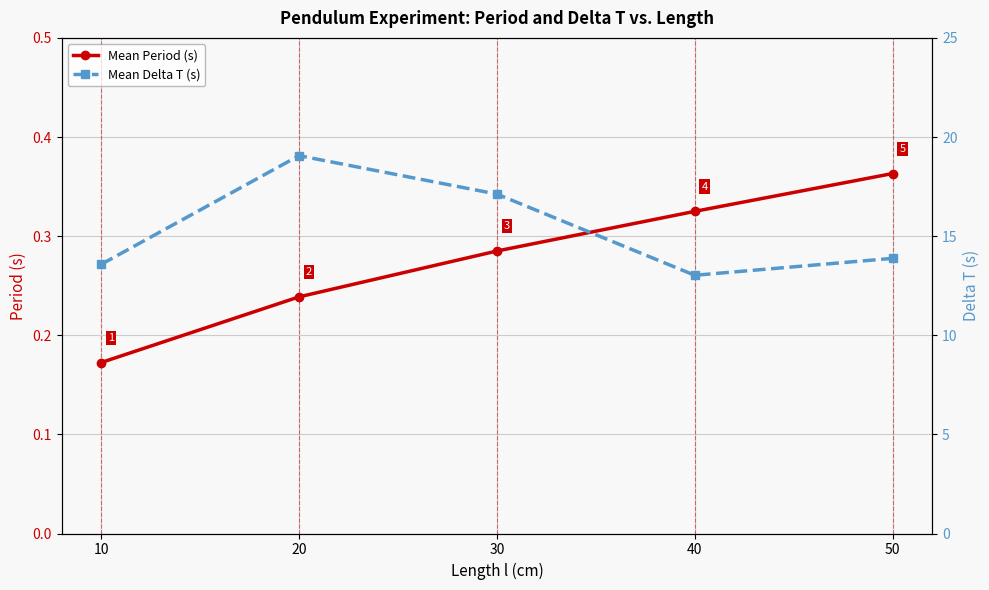

What is the total value across all series at 50?

14.2